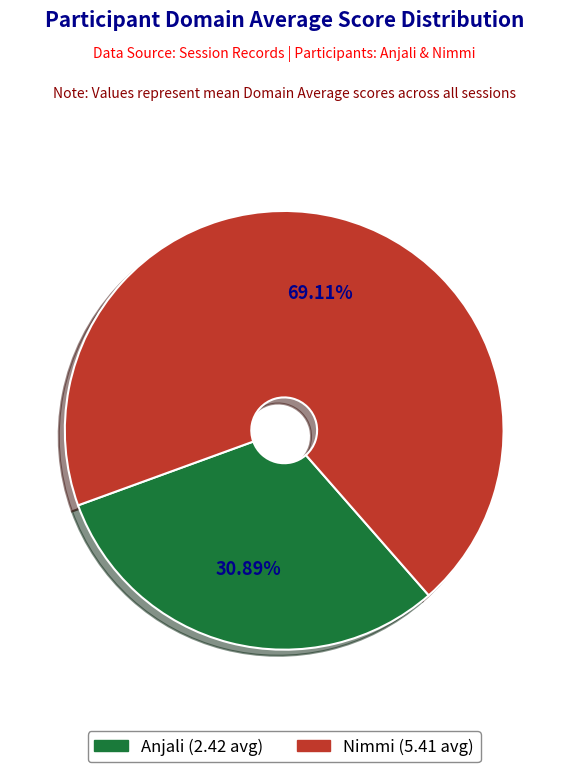

Which category has the smallest portion of the pie?

Anjali